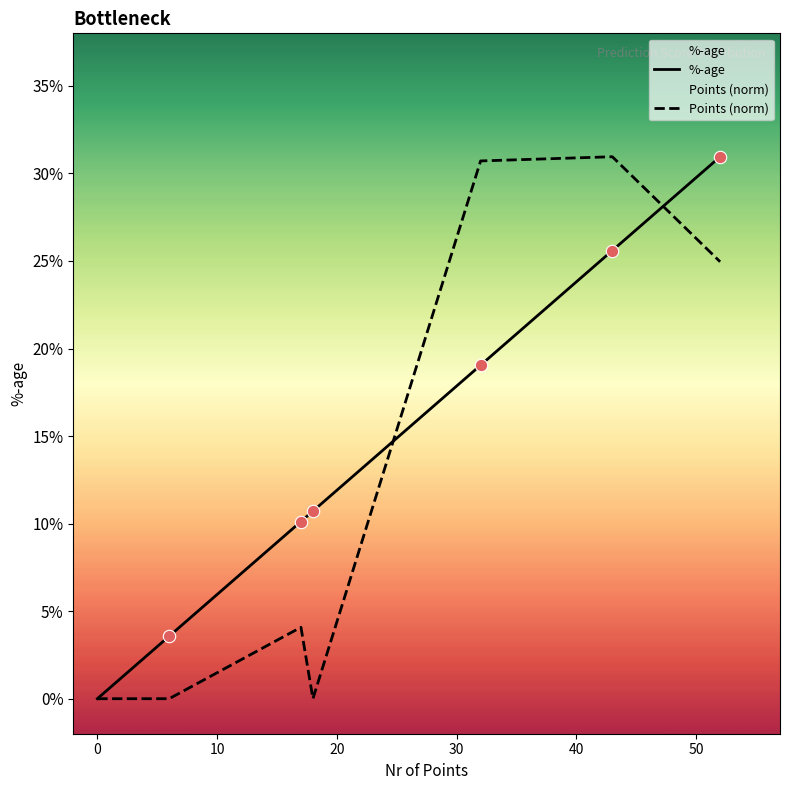

What is the total value across all series at 50?

0.6